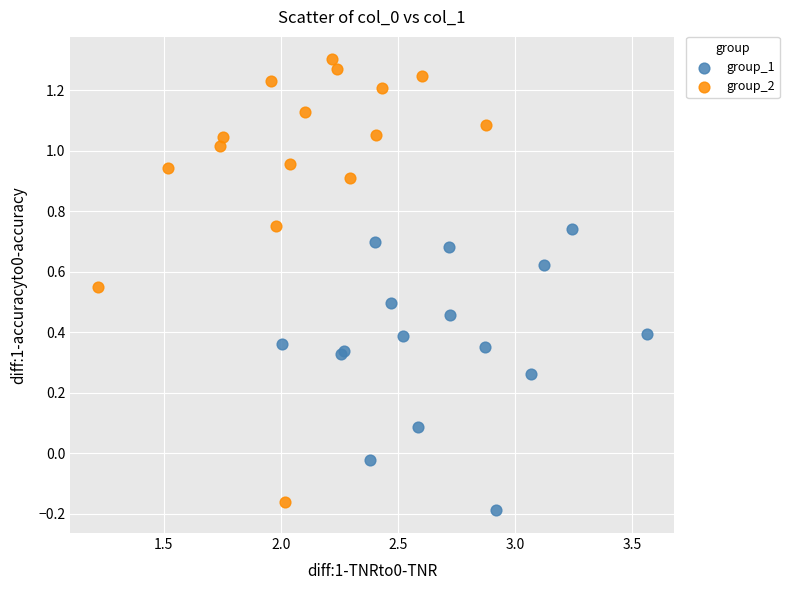

Which series contains the lowest Y value?

group_1